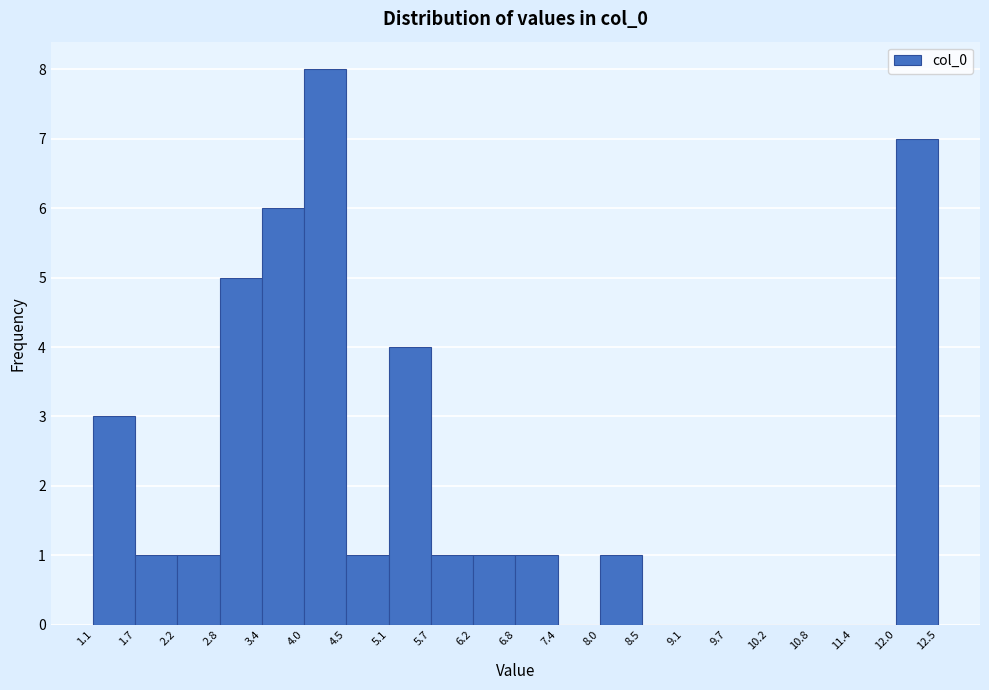

Which range on the x-axis has the tallest bar?

4.0 to 4.5